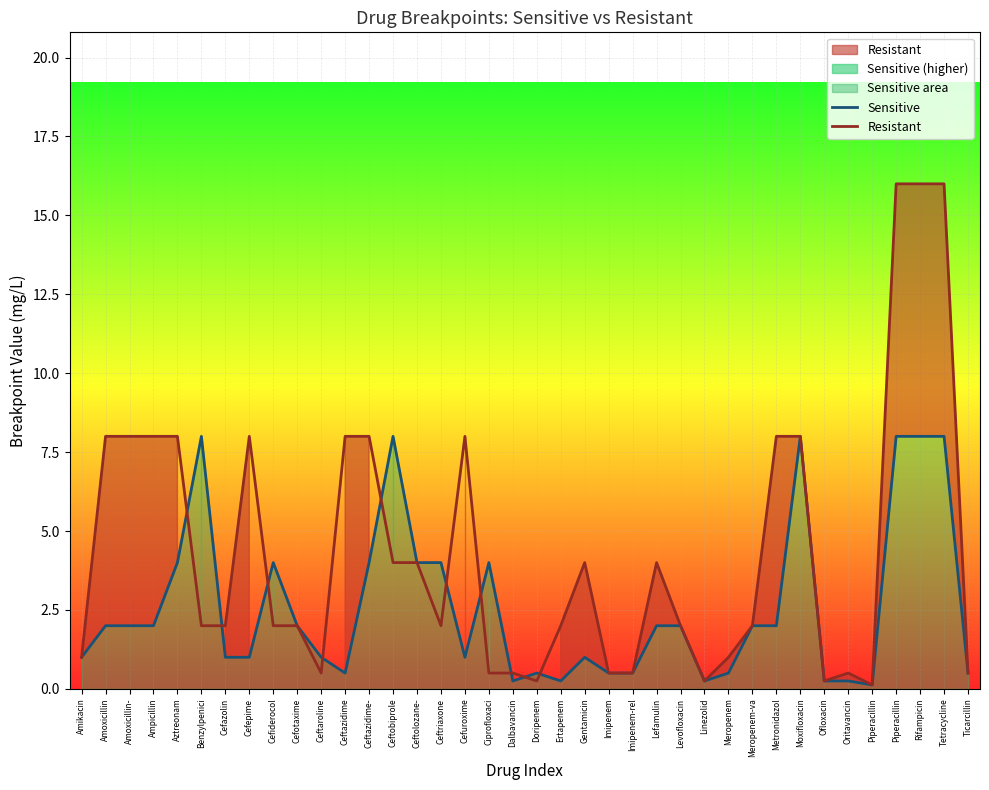

Which category has the highest value in the Resistant series?

Piperacillin